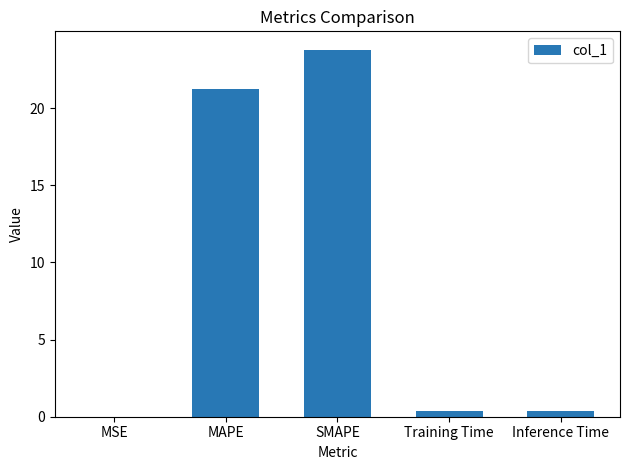

How many data points does each series have?

5